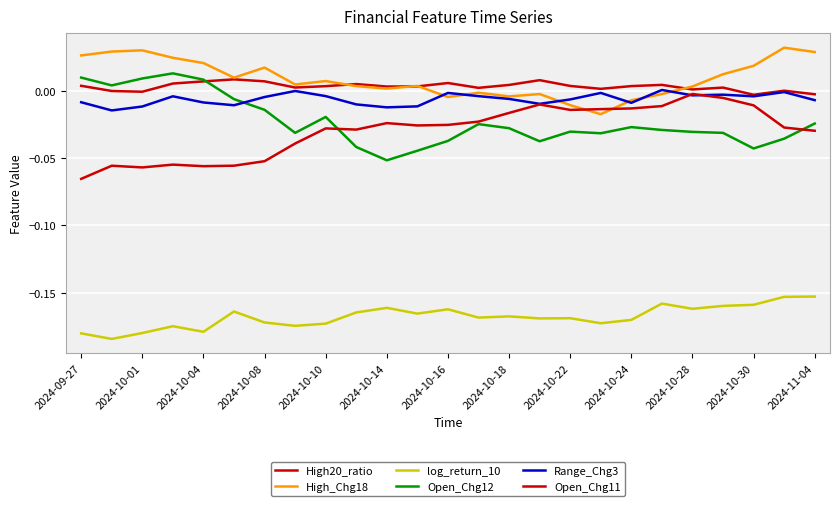

Count the number of data series in this chart.

6